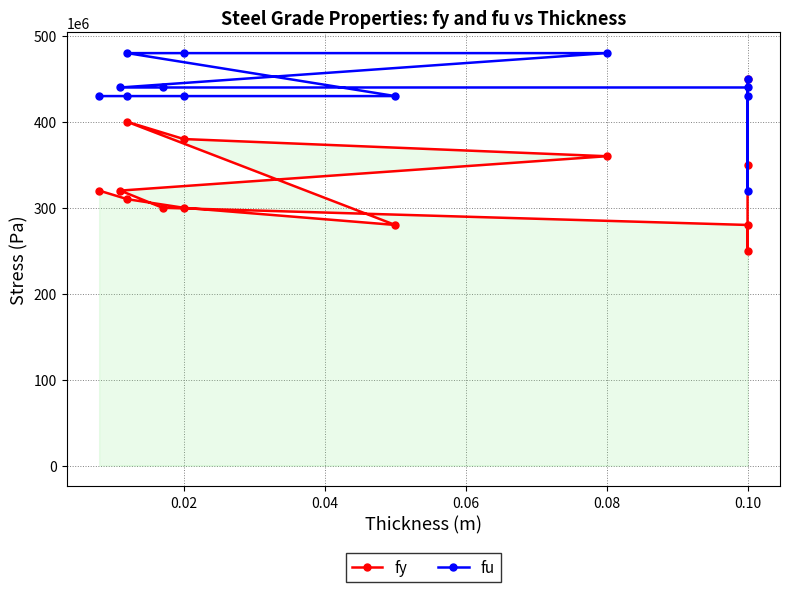

What is the difference between the maximum and minimum values in the fu series?

160000000